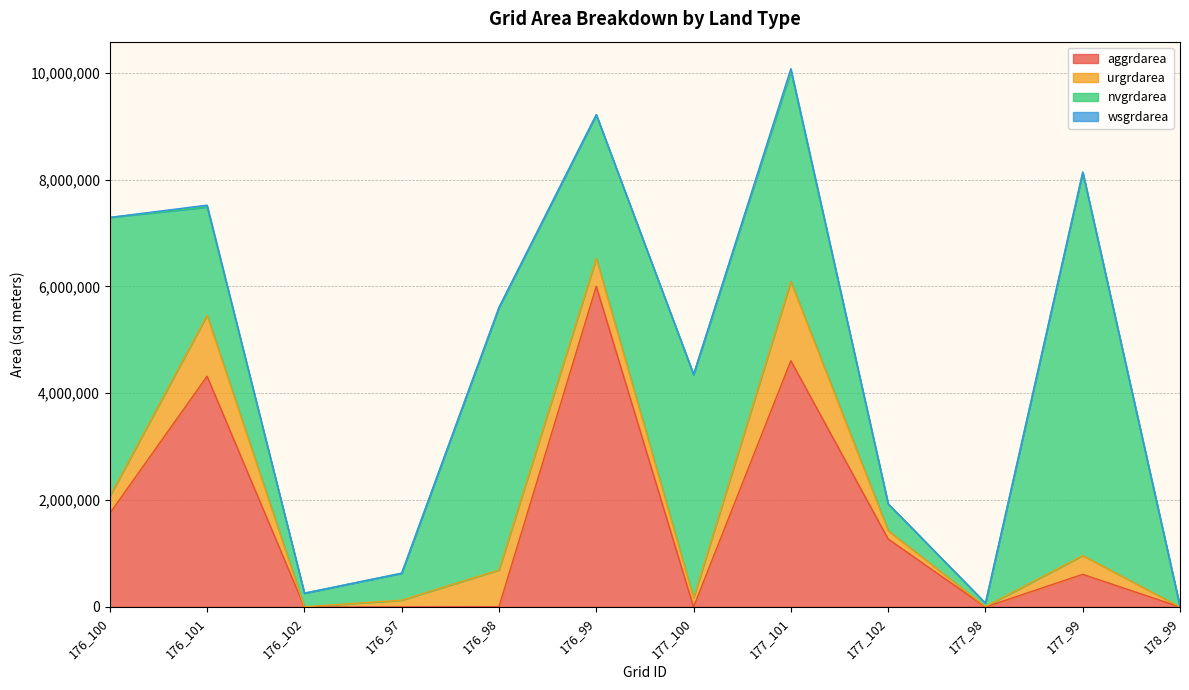

How many interior local valleys does the nvgrdarea series have?

3